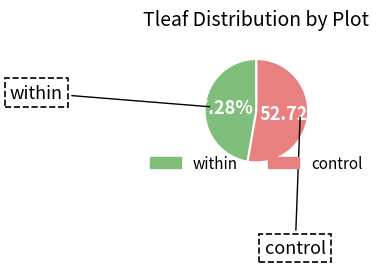

To the nearest percent, what portion does control represent?

53%